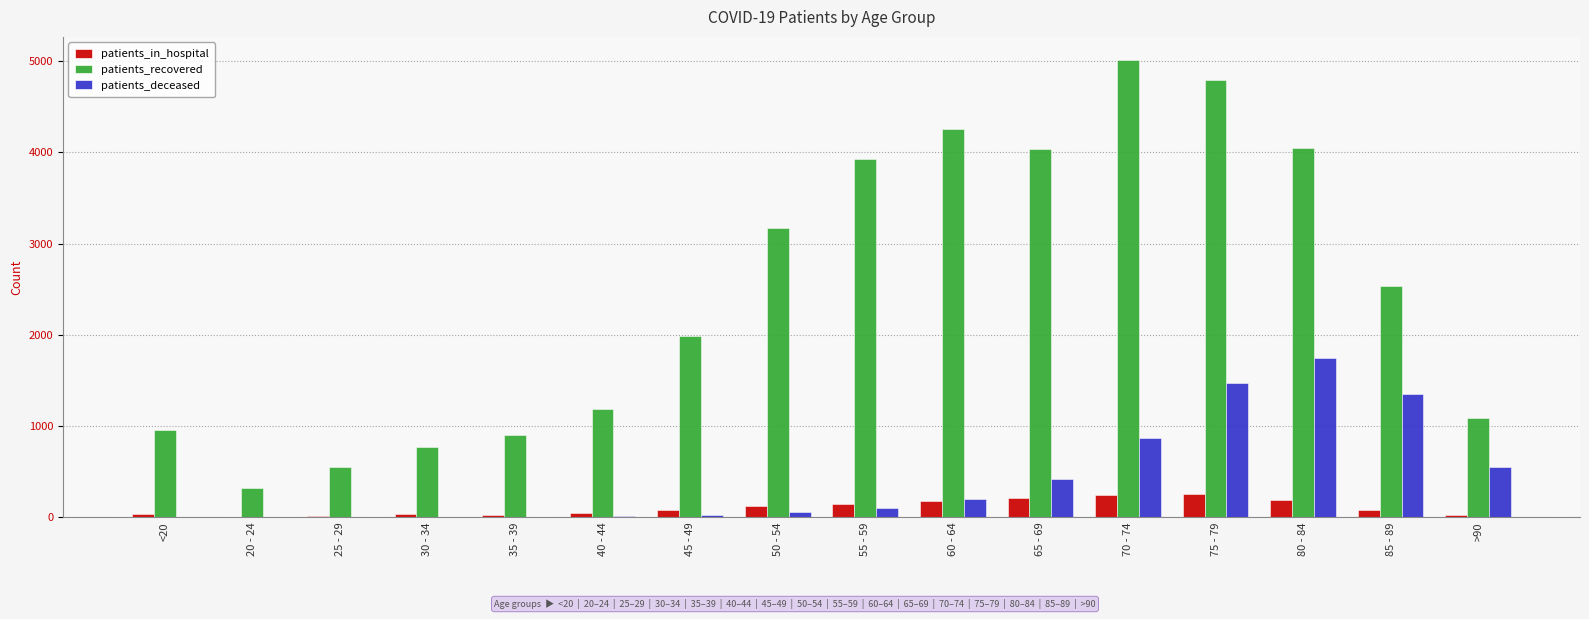

What is the sum of all patients_deceased values?

6836